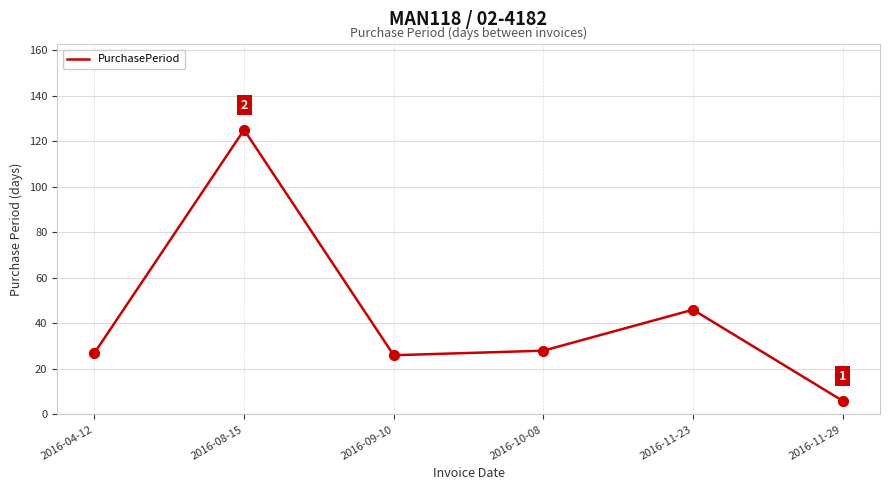

Between 2016-11-29 and 2016-11-23, which is larger?

2016-11-23